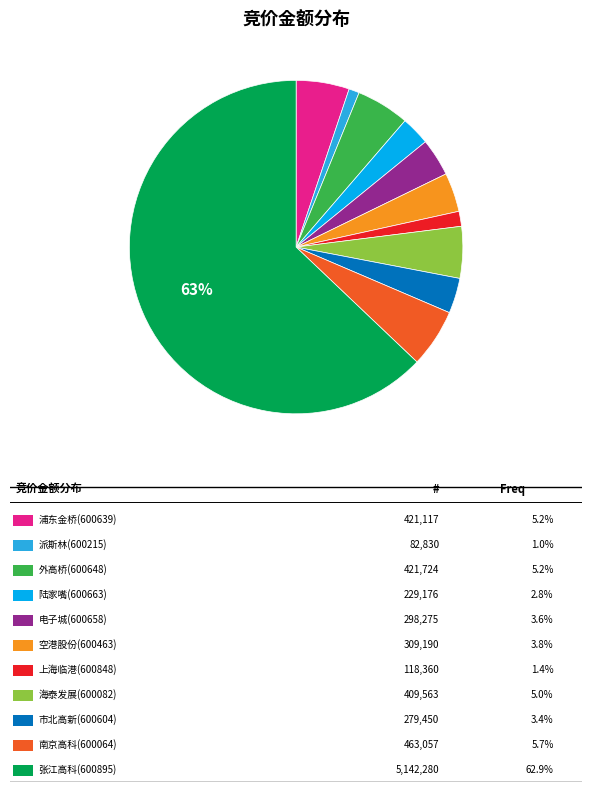

Count the number of slices in the pie.

11